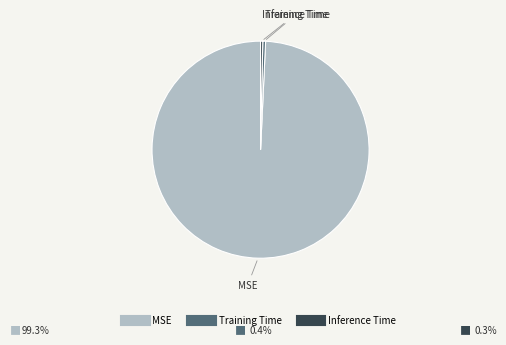

Combined, do Inference Time and Training Time account for over 50%?

No